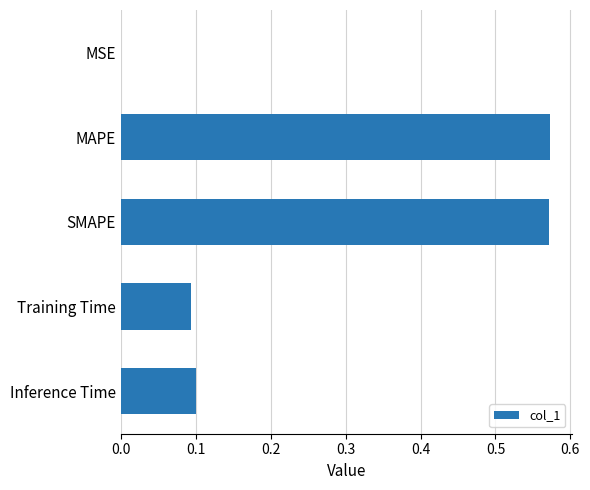

Between Training Time and SMAPE, which is larger?

SMAPE